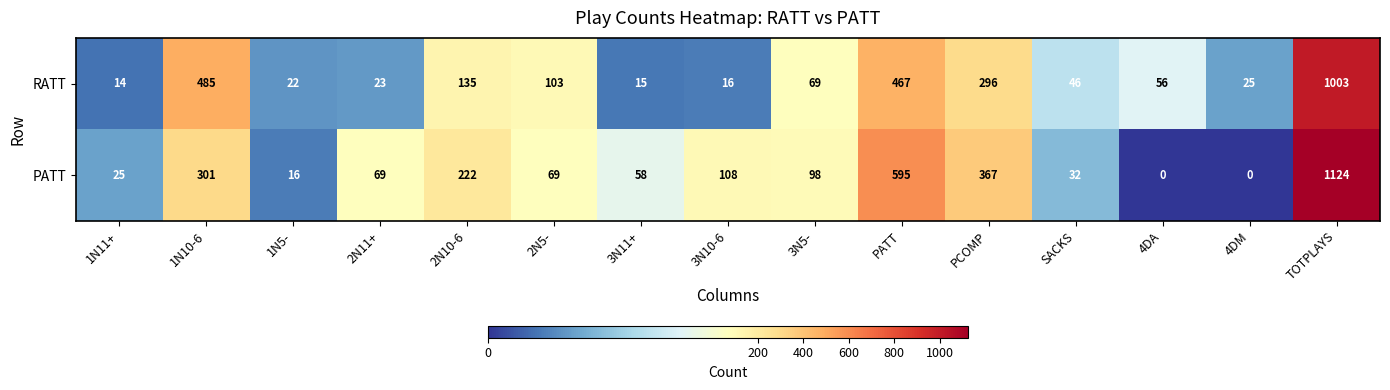

What is the difference between the RATT values at 1N5- and 1N11+?

8